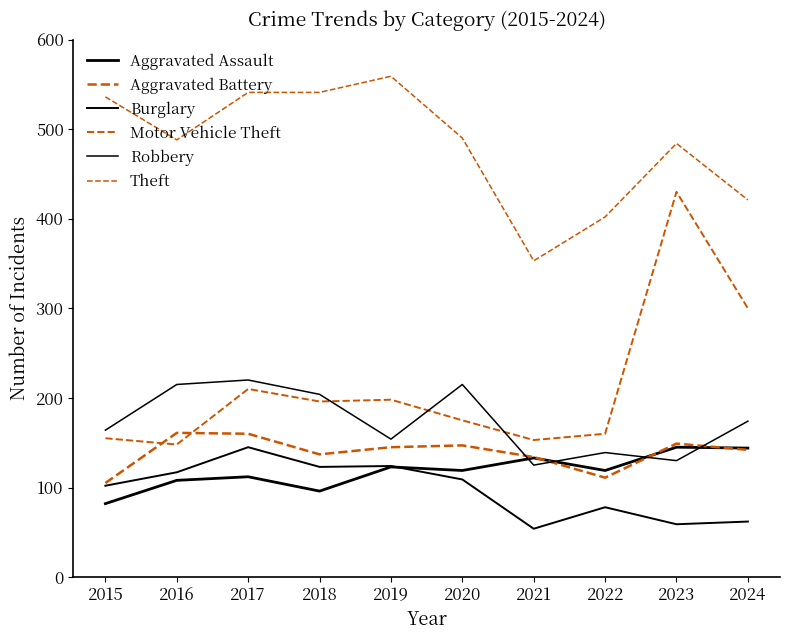

Is this an area chart (filled region under the line)?

No